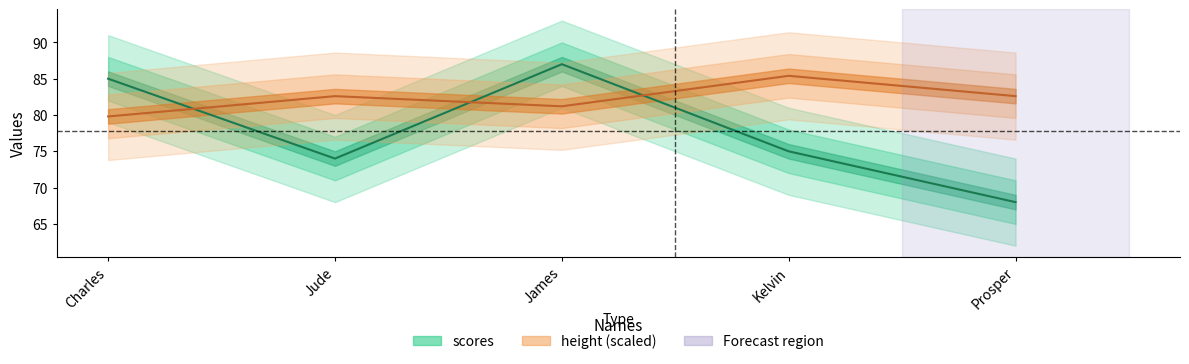

Between which two adjacent categories do height and scores first intersect?

Charles and Jude